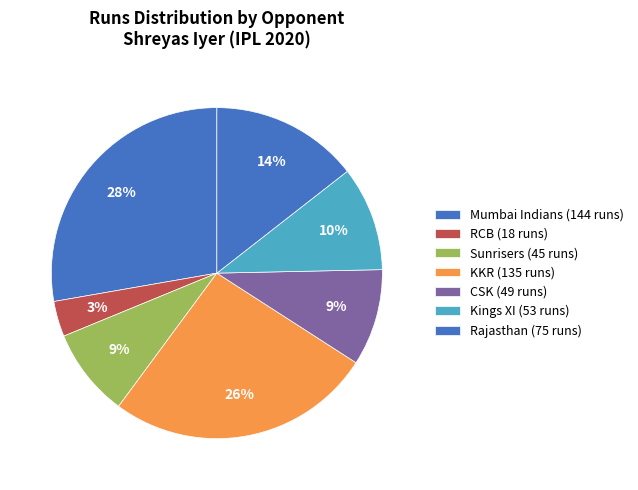

How many slices are in this pie chart?

7